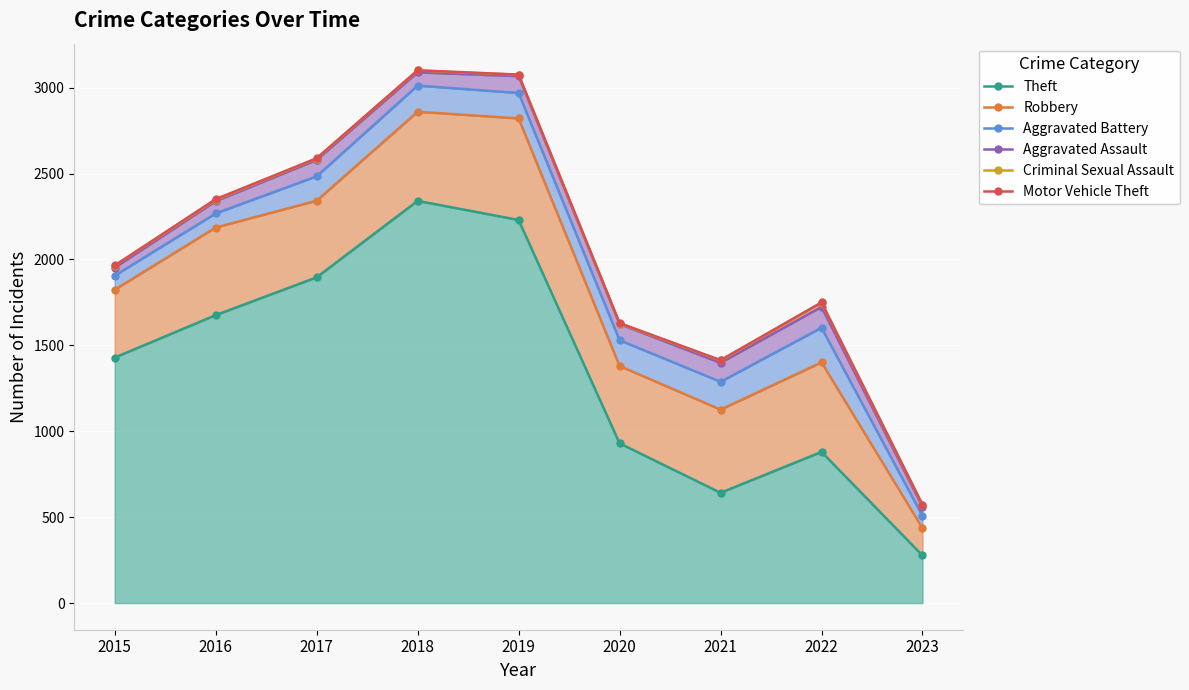

Rank the categories by Robbery value from lowest to highest.

2023, 2021, 2020, 2022, 2015, 2016, 2017, 2019, 2018